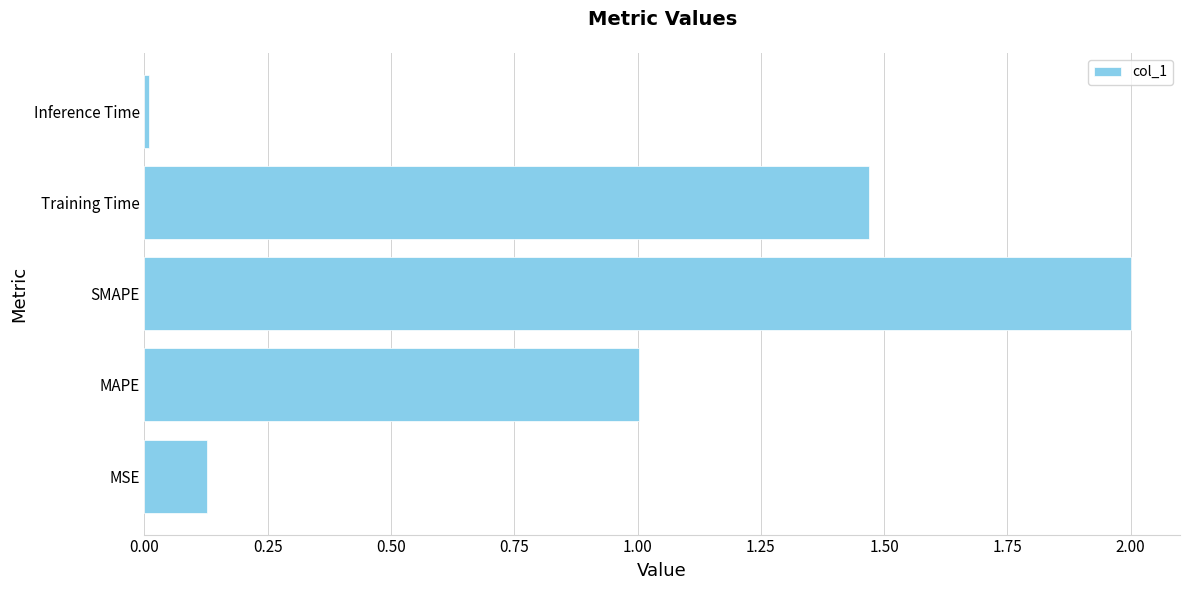

Does the chart contain stacked bars?

No